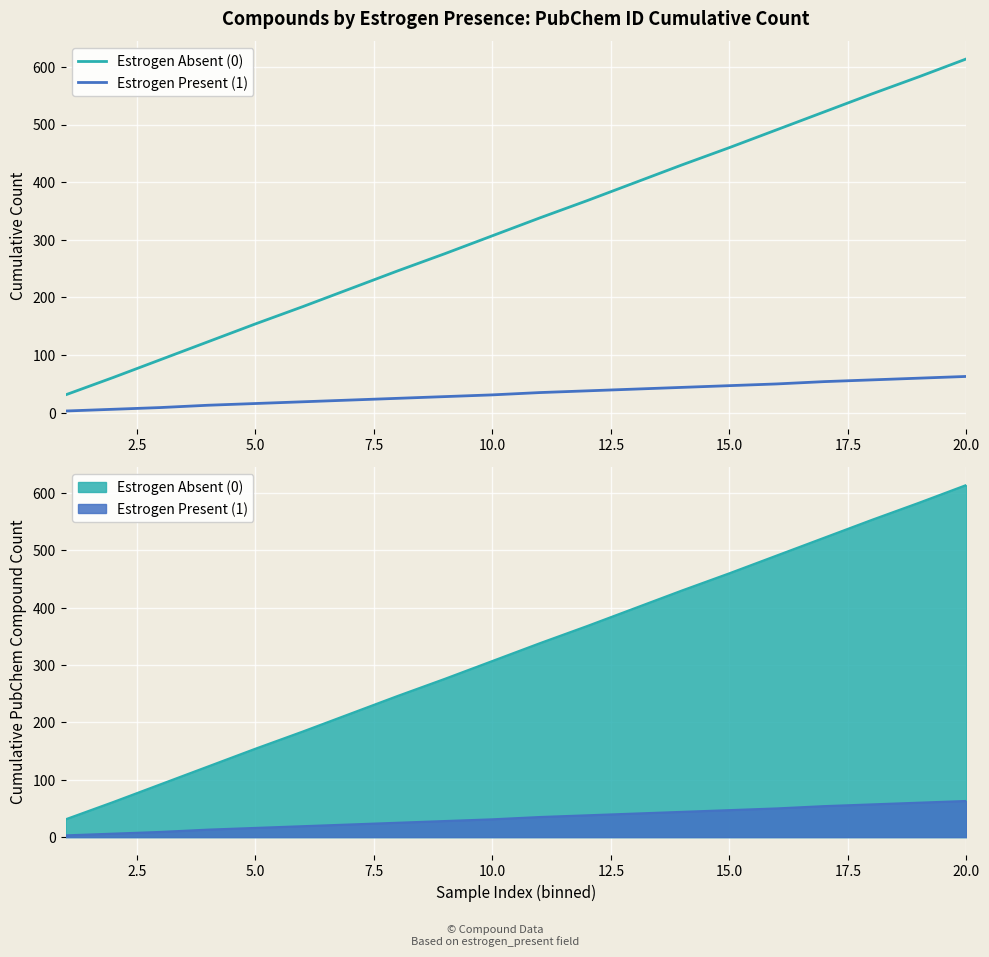

True or false: Estrogen Present (1) has more than 2 interior local peaks.

False